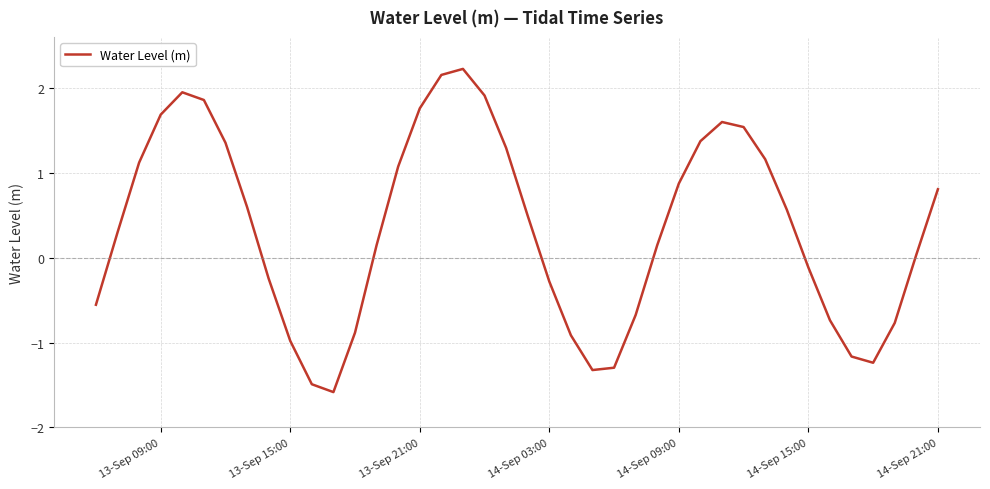

What is the minimum value shown in the chart?

-1.6